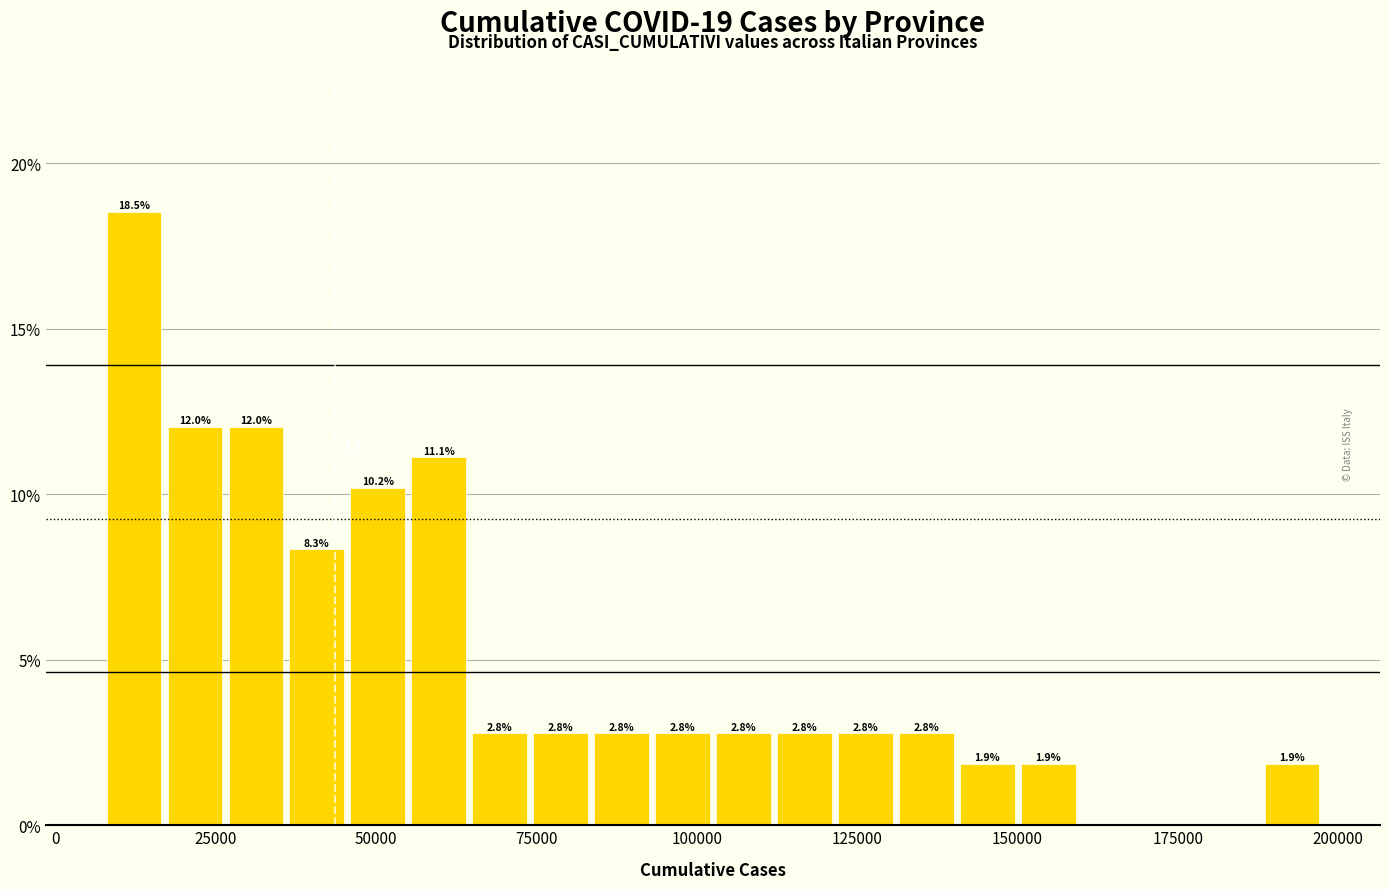

Around what value on the x-axis is the tallest bar? Give the approximate position of its centre, as read against the axis.

10000